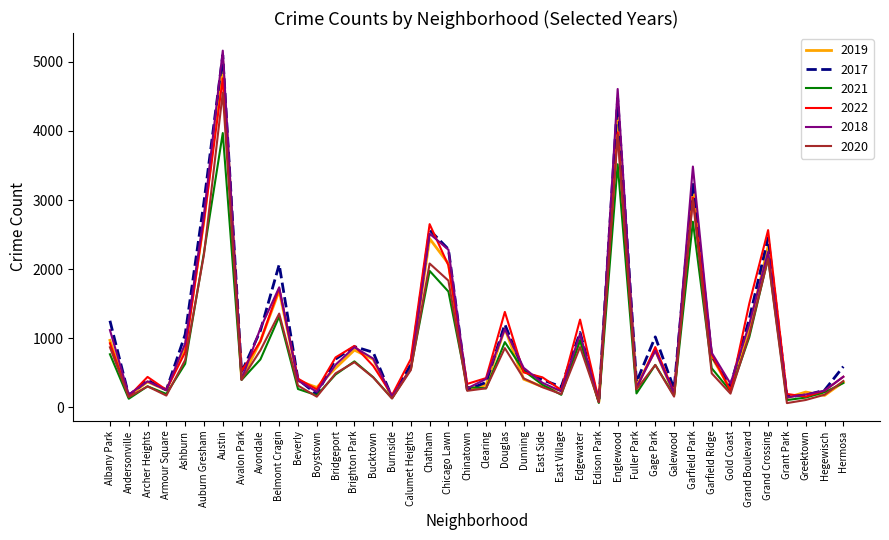

The value of 2018 at Hegewisch is 240. True or false?

True